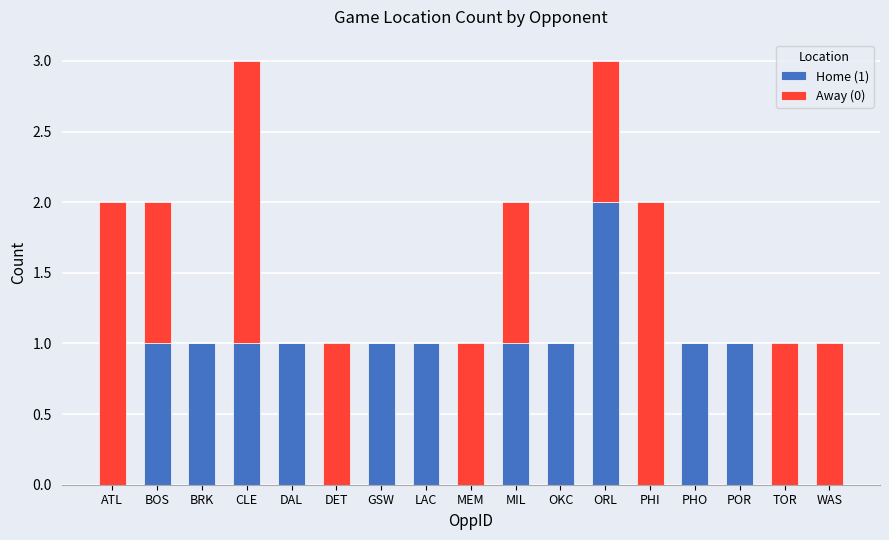

The Home (1) series shows 1 at MIL. True or false?

True